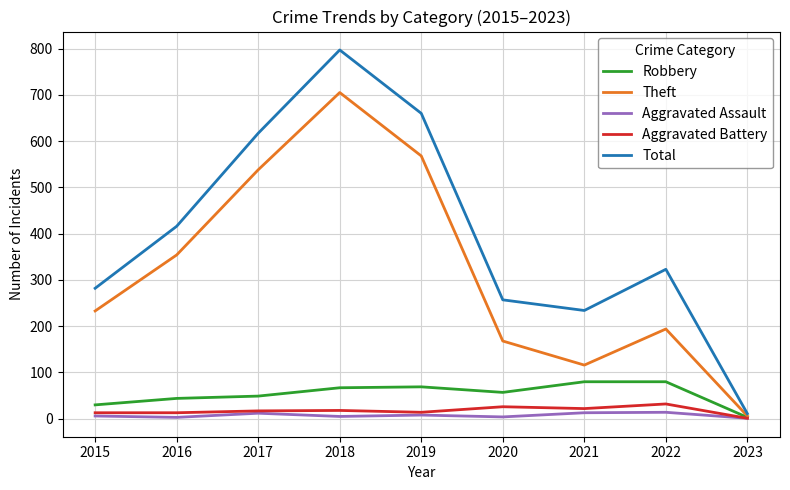

Which category has the lowest value in the Robbery series?

2023